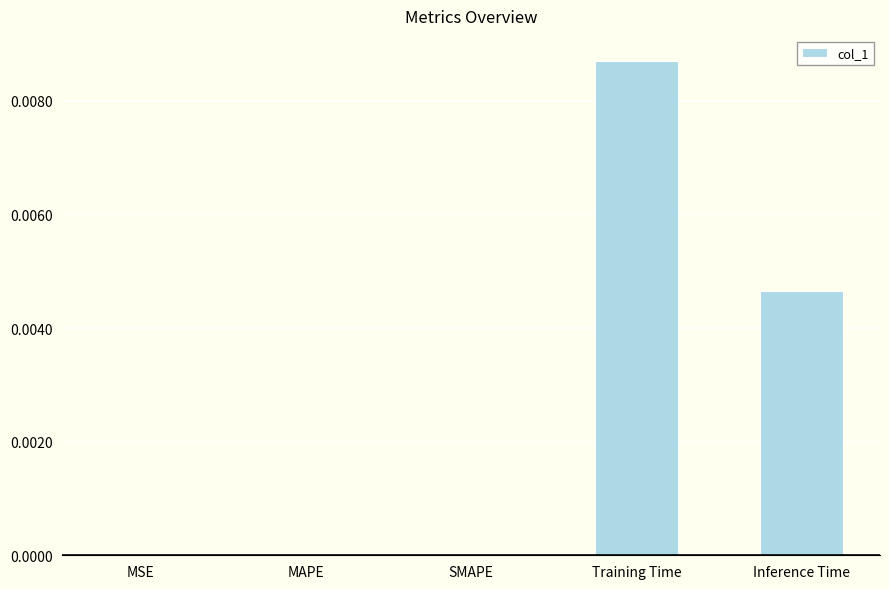

Which label corresponds to the largest value in the chart?

Training Time